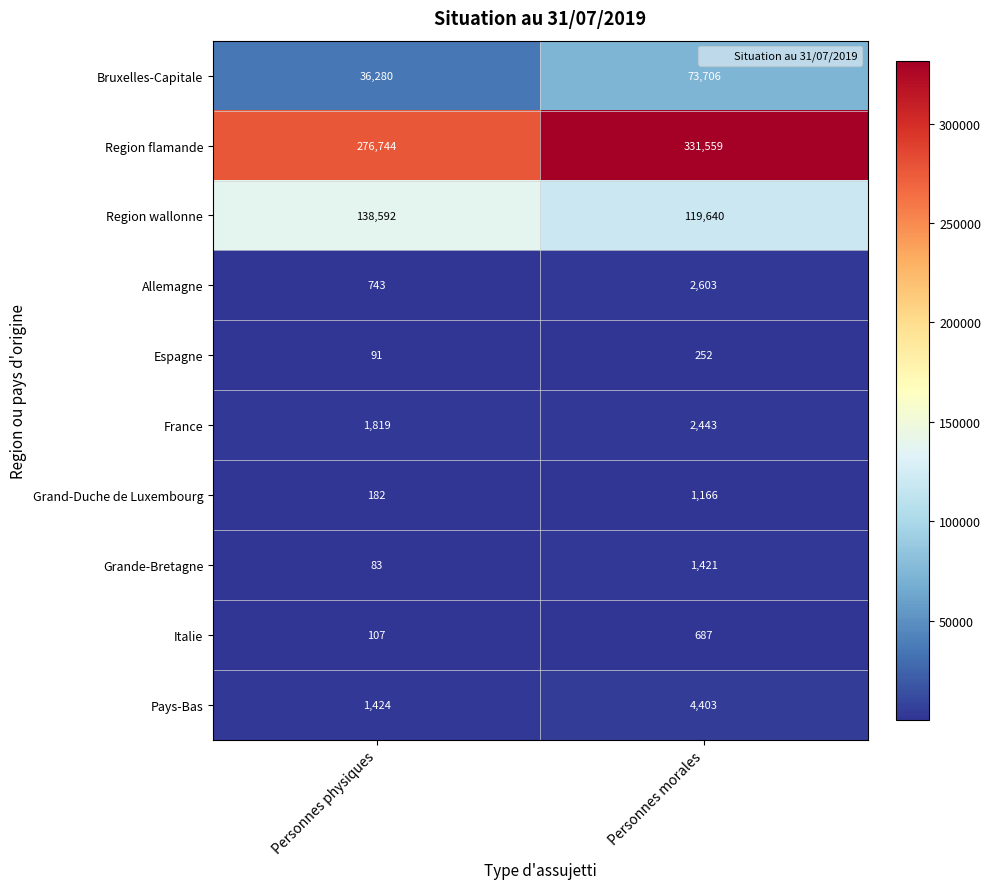

Which label corresponds to the smallest value in the chart?

Personnes physiques